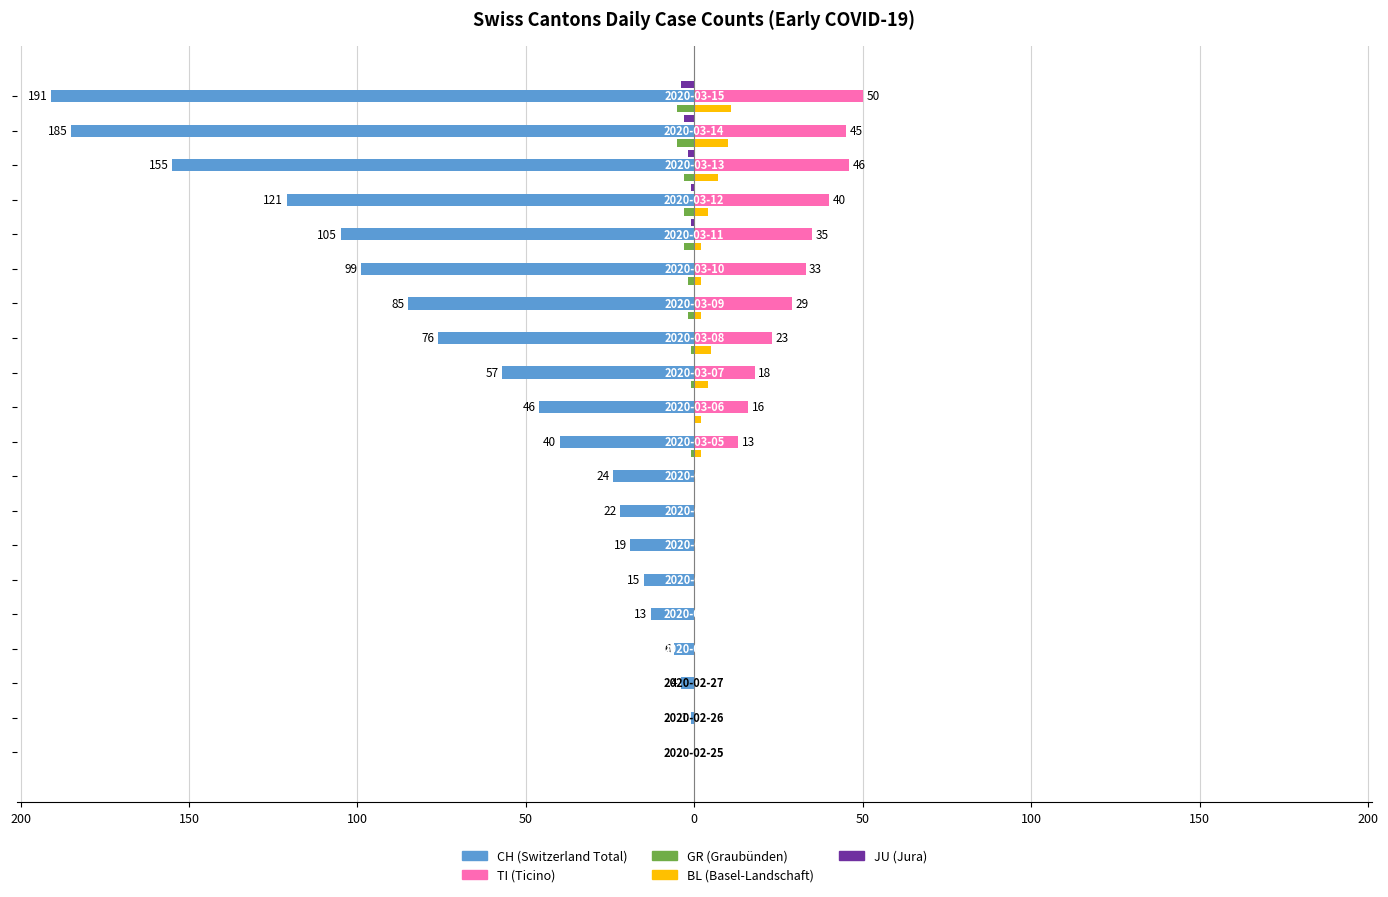

Is it true that JU equals -2 at 0?

False